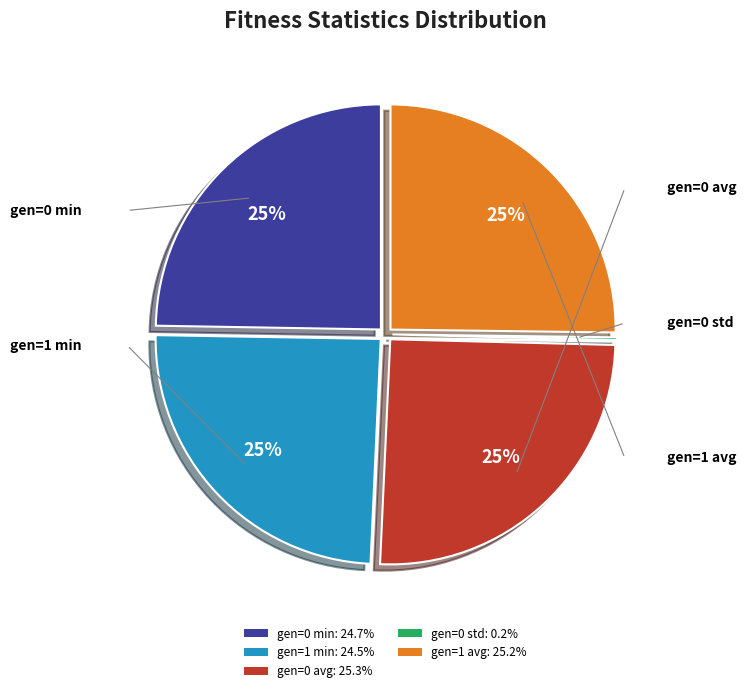

Approximately how many times larger is the value at gen=1 avg compared to gen=0 min?

1.0